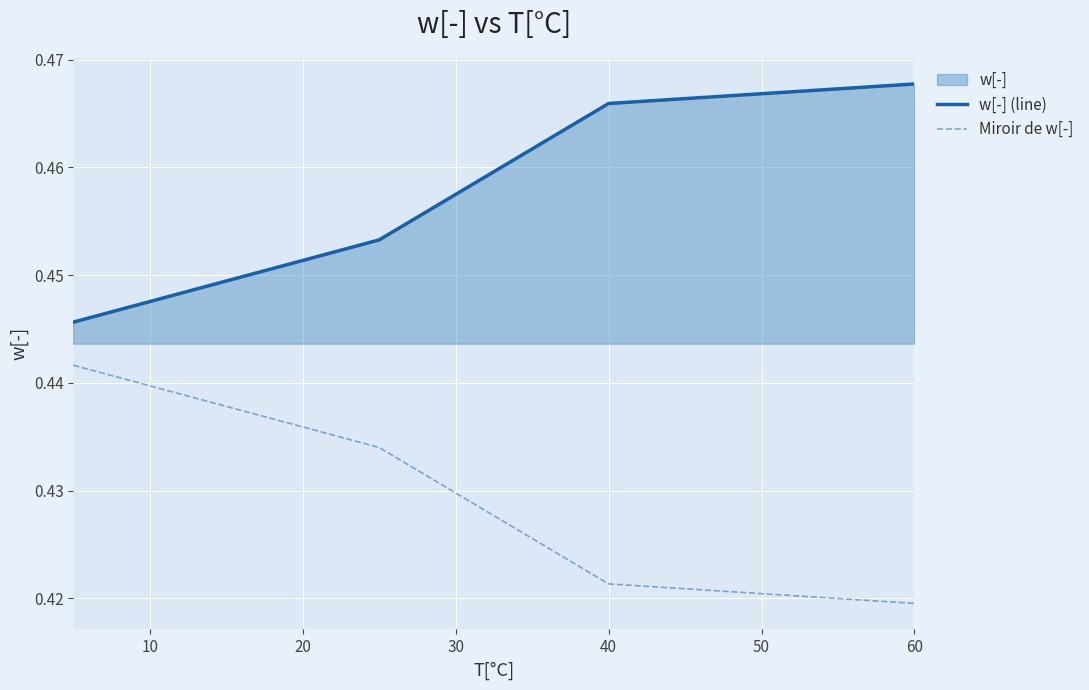

At which label is Miroir de w[-] closest to 0?

60